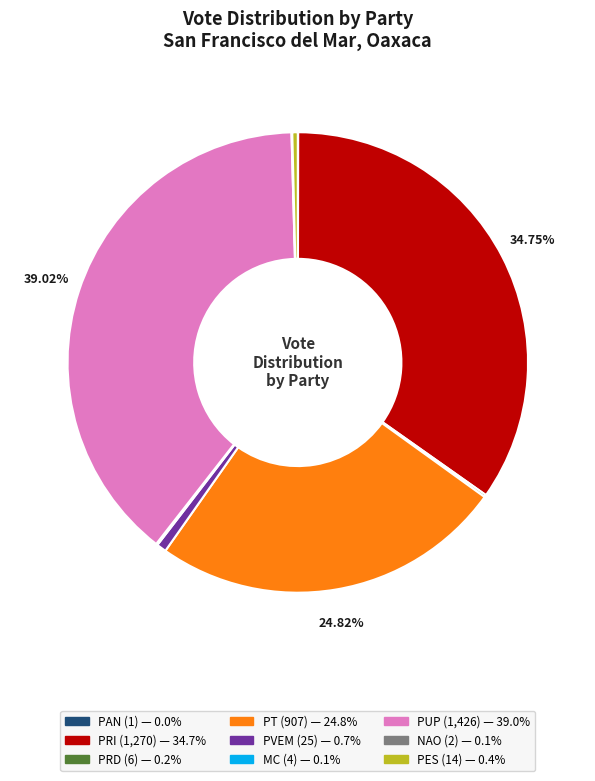

Which category has the biggest portion of the pie?

PUP